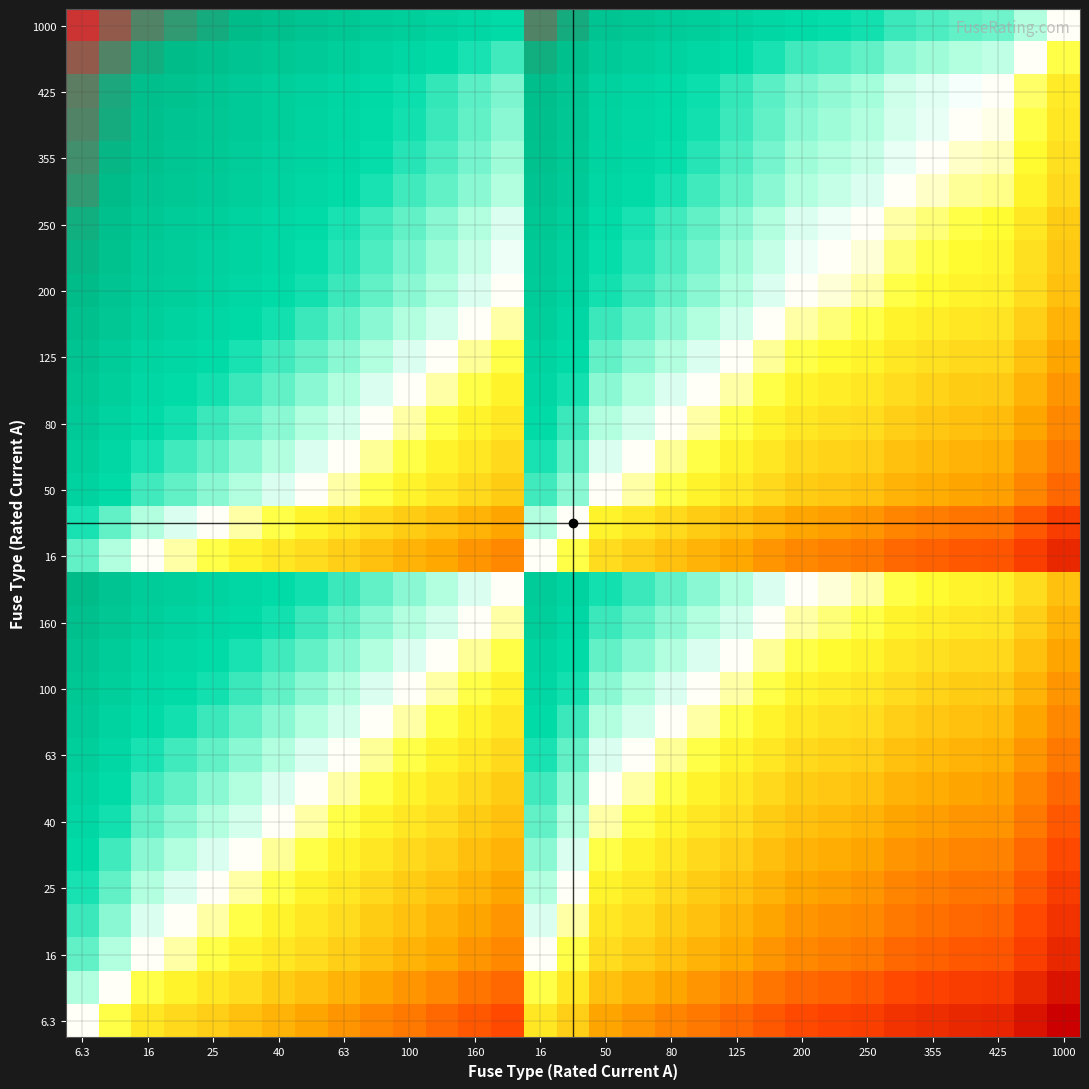

At which category is the sum across all series the highest?

6.3